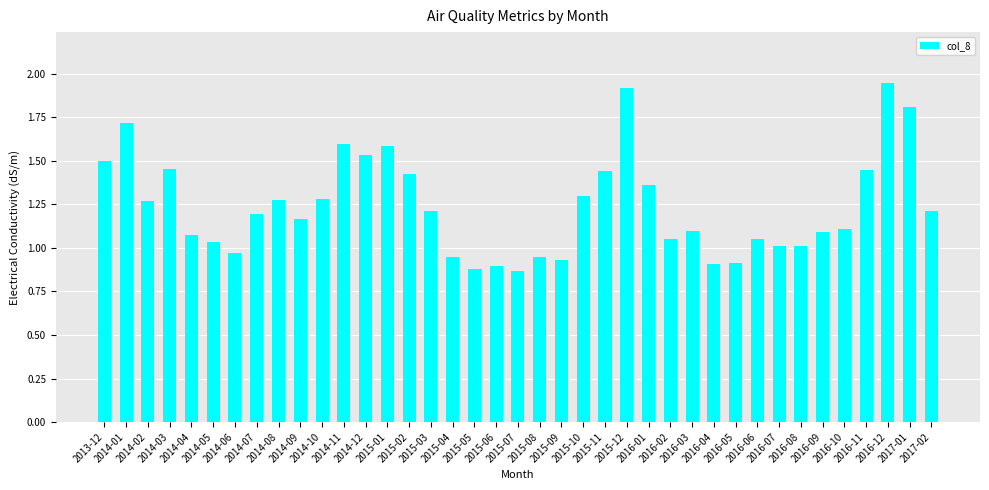

What is the sum of all values?

48.5